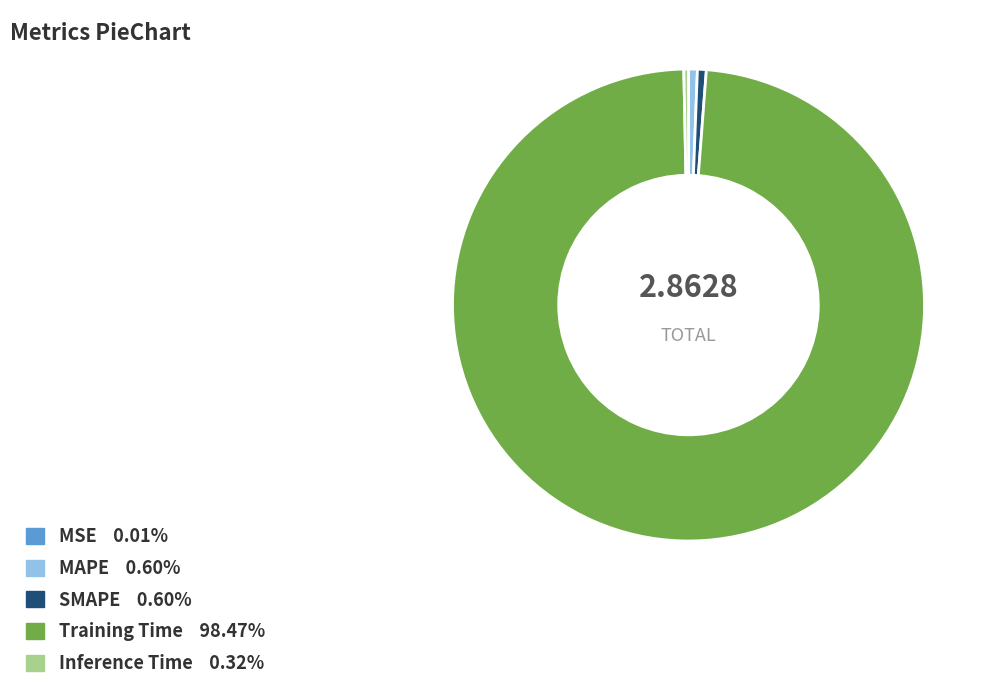

Which category has the biggest portion of the pie?

Training Time